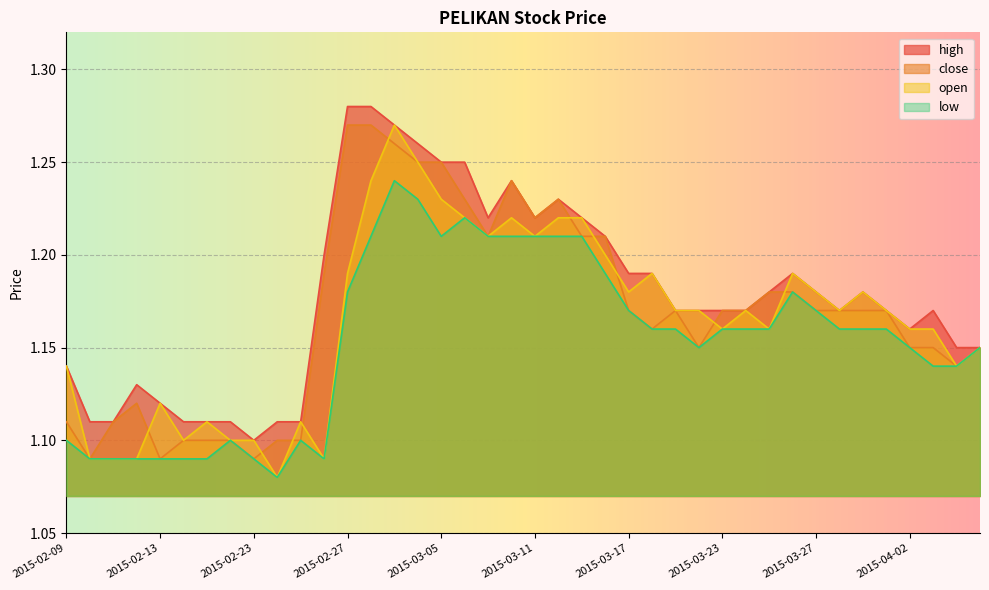

True or false: high and close cross at least once.

False